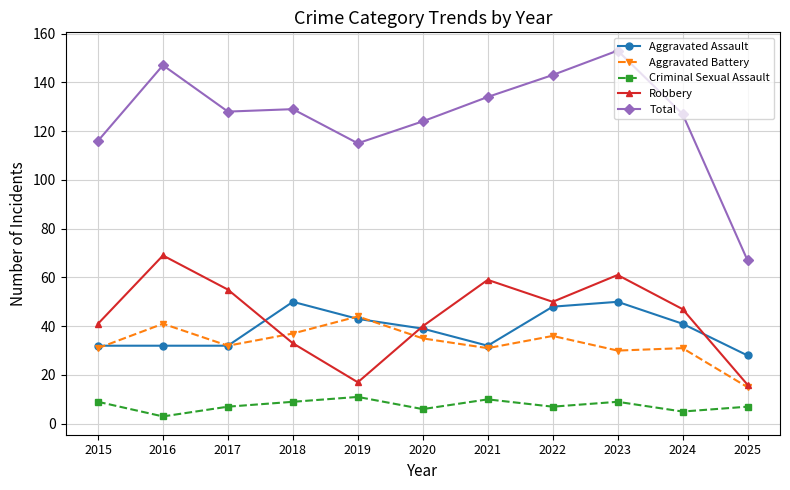

True or false: Criminal Sexual Assault has a value of 14 at 2015.

False